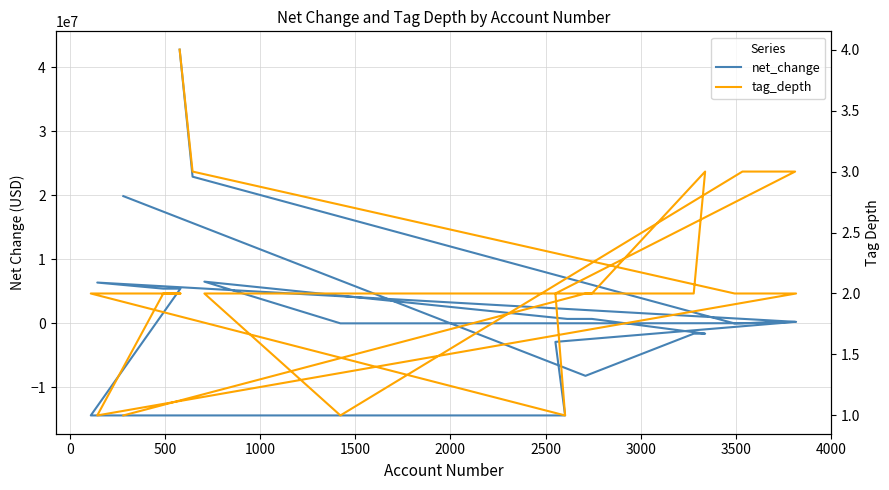

Is this an area chart (filled region under the line)?

No